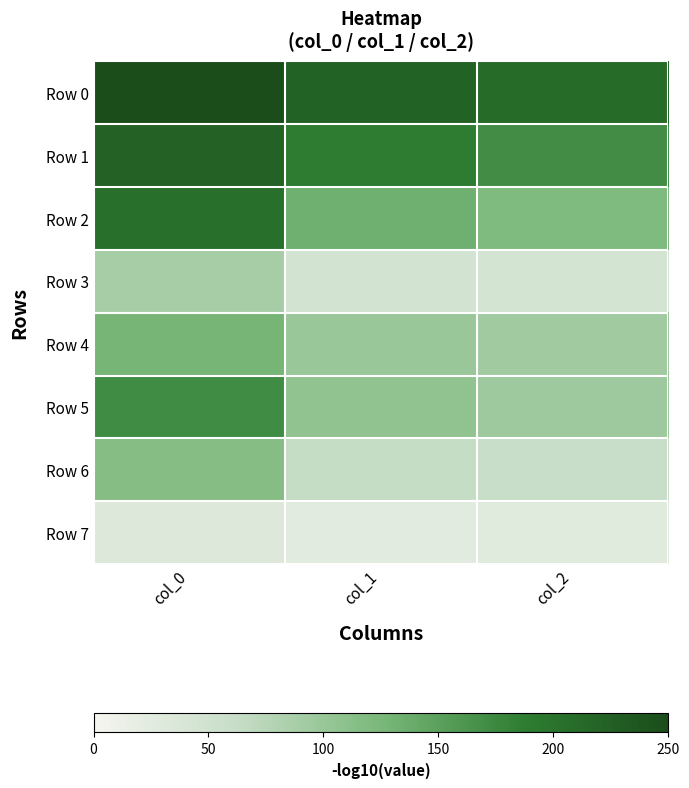

What is the spread (max minus min) of values at col_2?

181.6